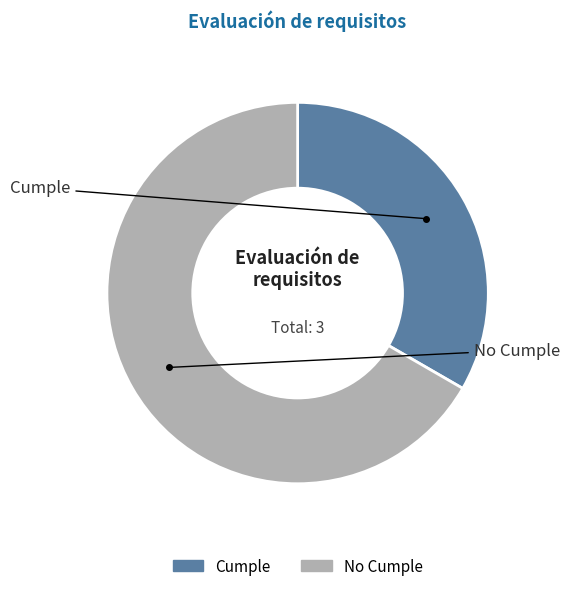

How many segments does this pie chart have?

2